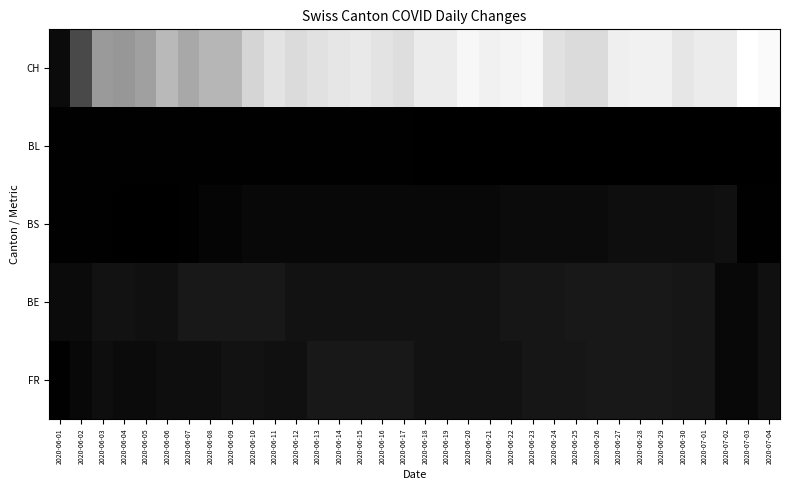

What is the total value across all series at 2020-06-19?

-96